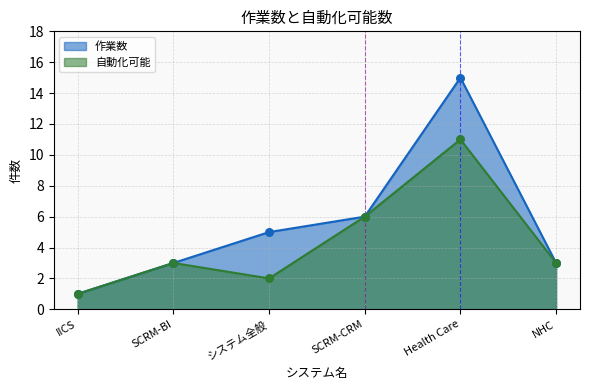

What are all the series names shown in the legend?

作業数, 自動化可能